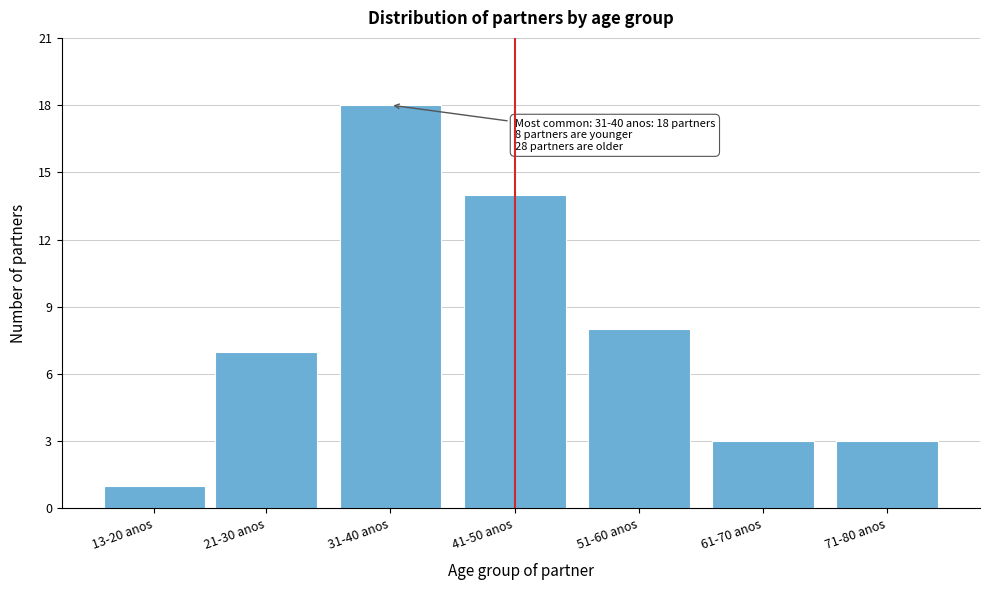

Reading left to right, what are all the values shown in this chart?

1	7	18	14	8	3	3